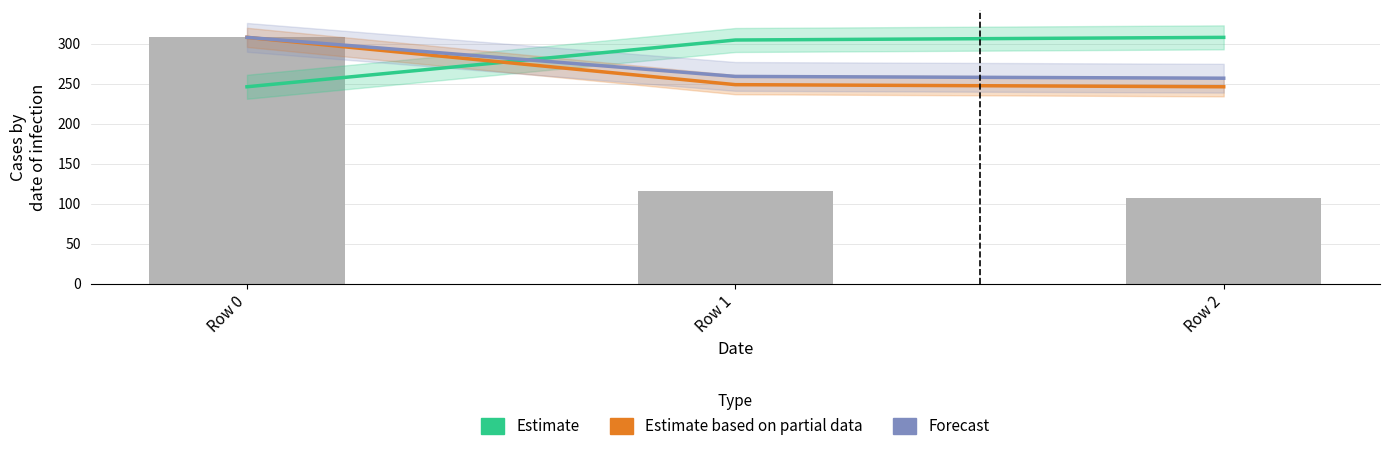

What is the difference between the highest and lowest values at Row 2?

201.0